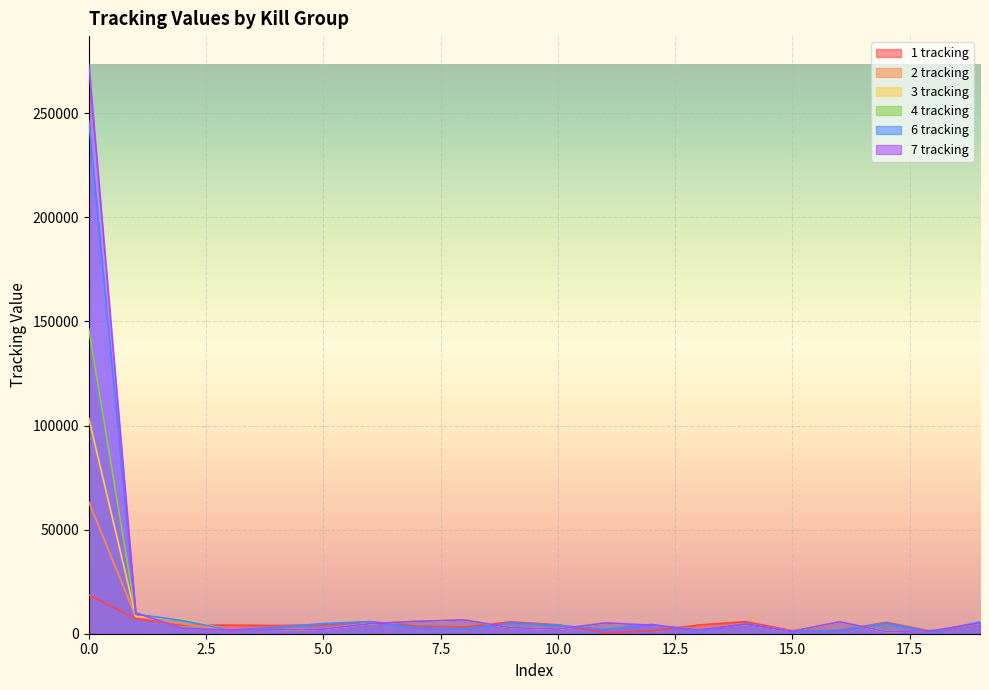

What is the value of the 2 tracking point at the 19th from the left?

1534